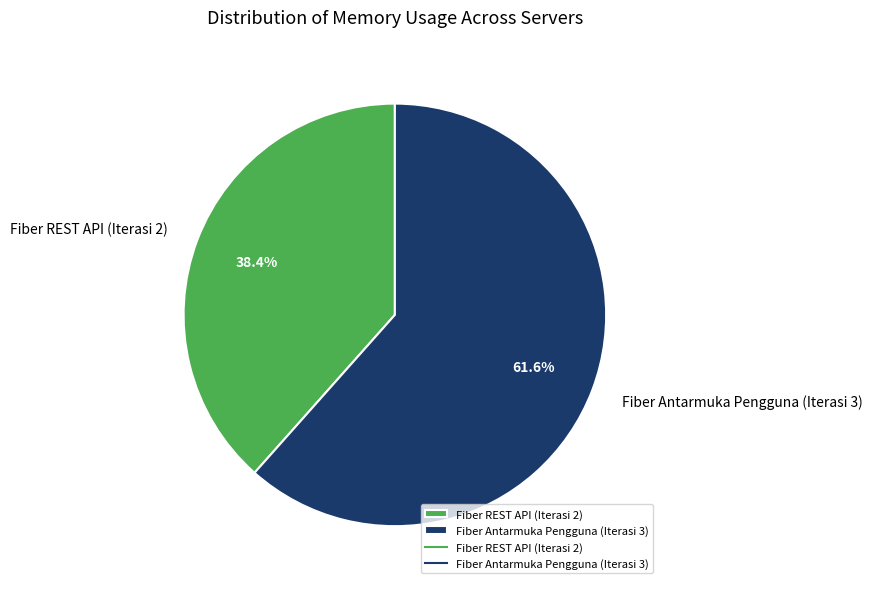

Is there any slice that represents more than half of the pie?

Yes